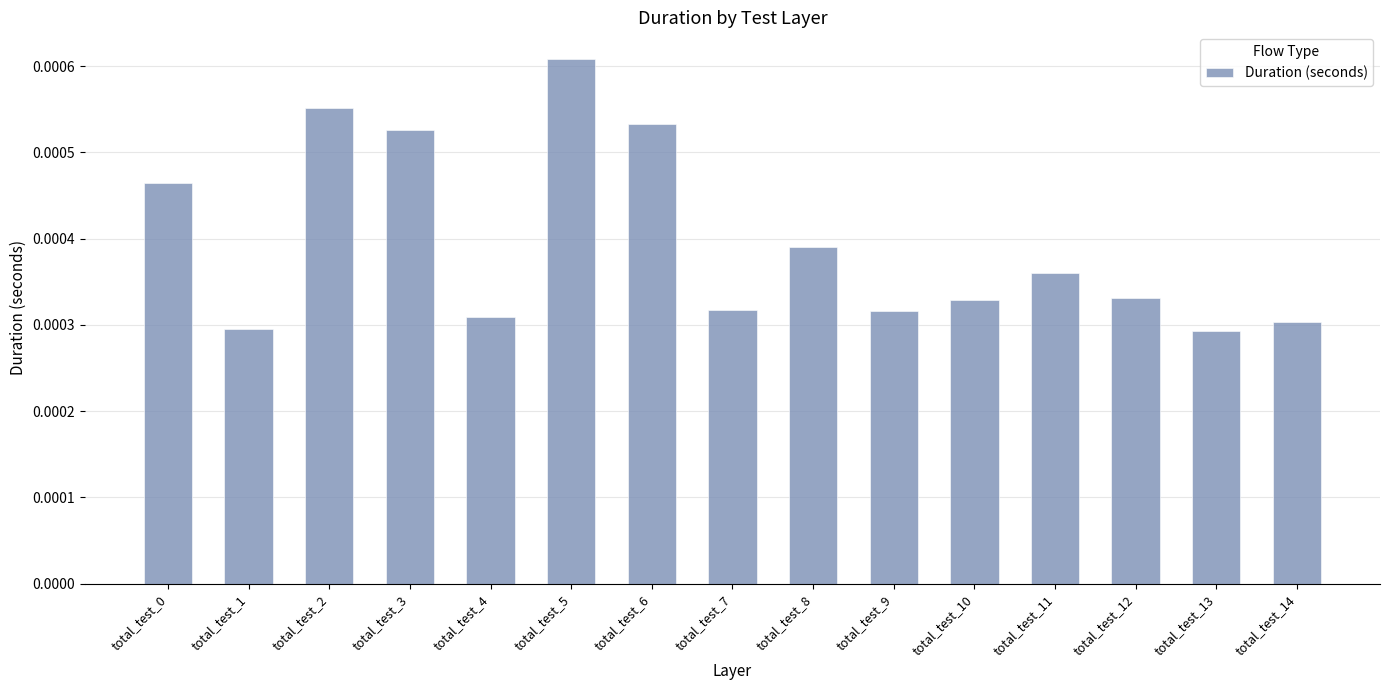

Does the chart contain any negative values?

No